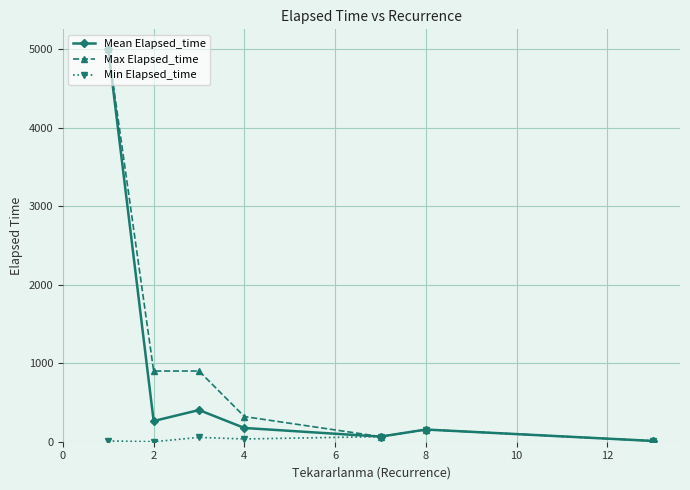

What is the value of the Max Elapsed_time point at the 4th from the left?

320.0